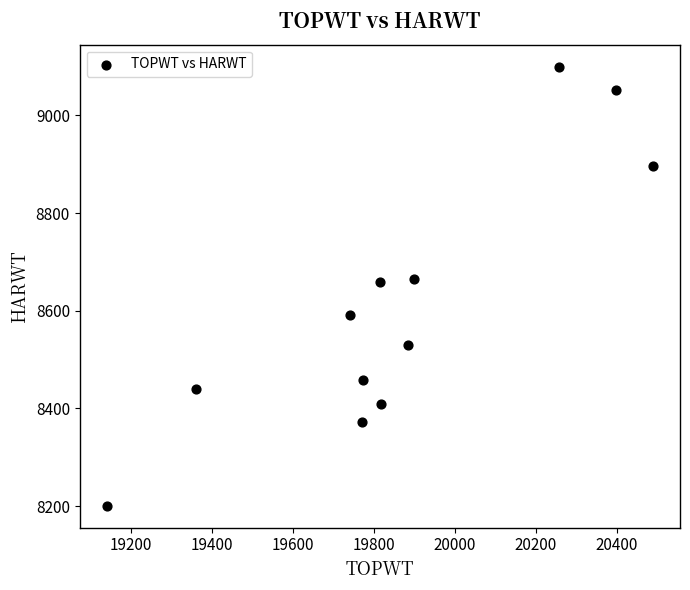

What is the average Y value?

8615